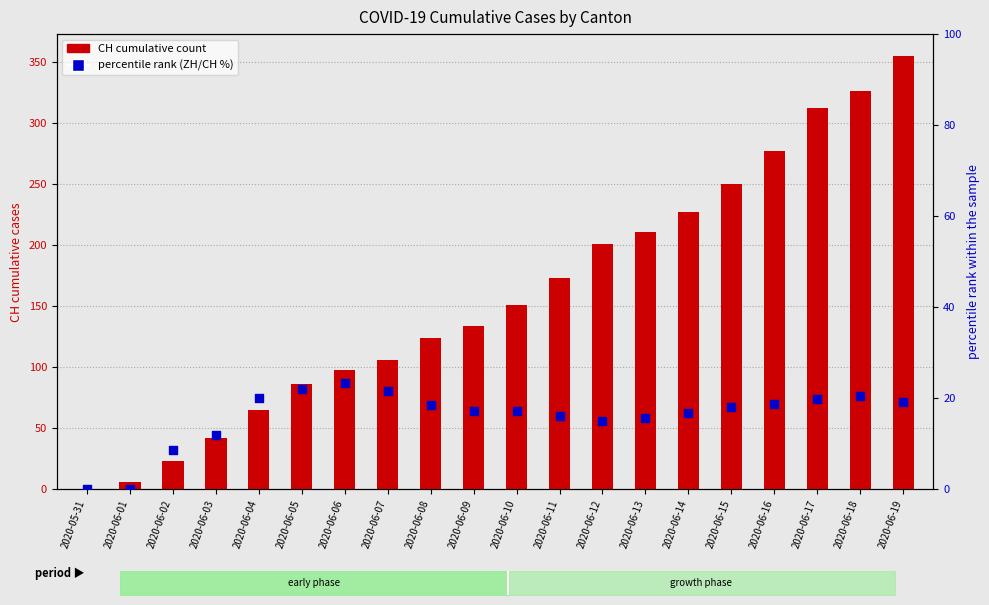

Which series has the largest Y range (max minus min)?

CH (transformed count)